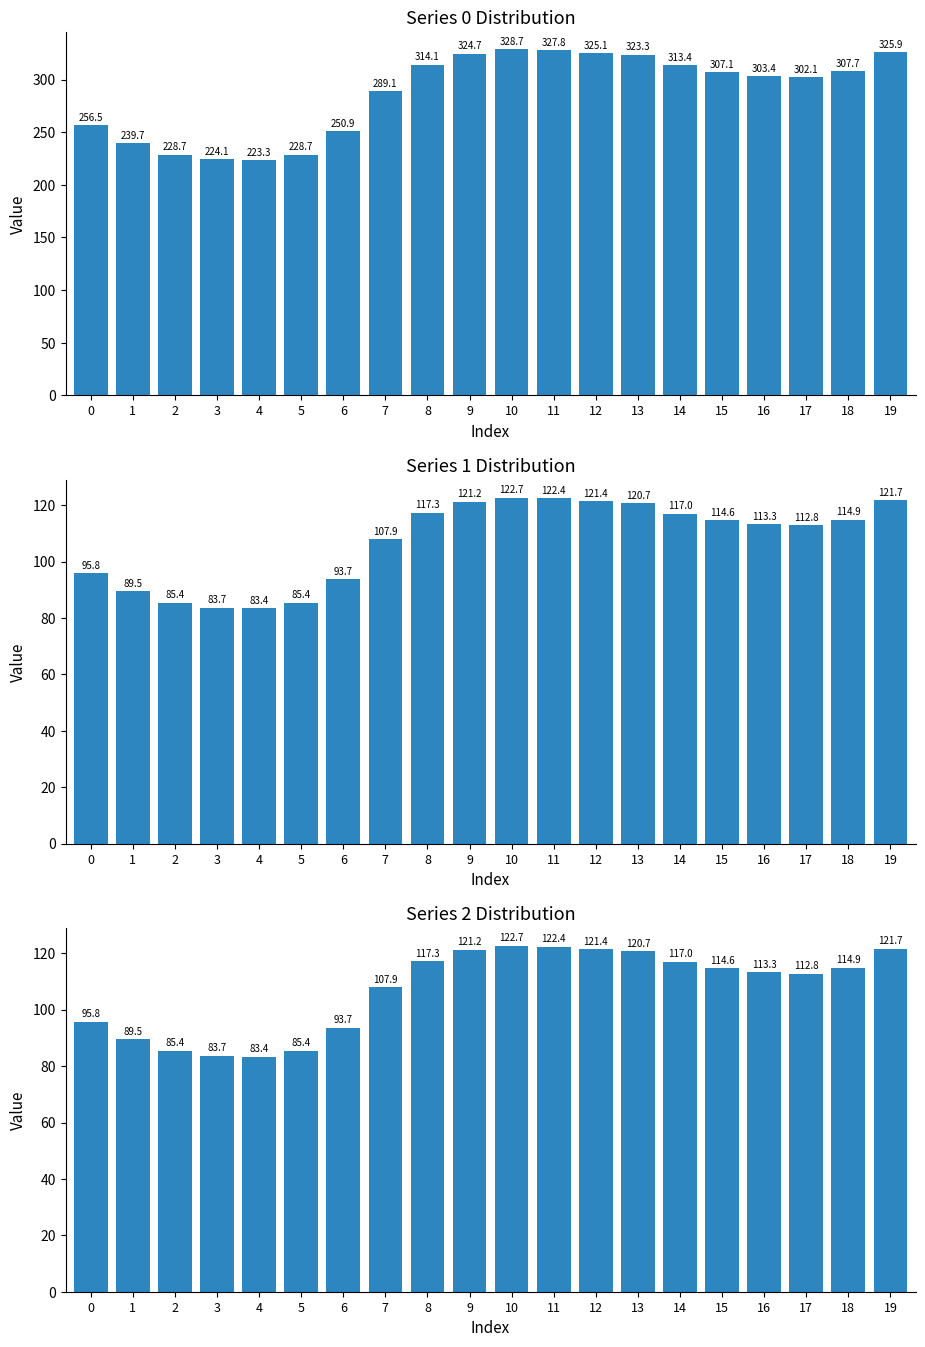

Rank the categories by 1 value from lowest to highest.

4, 3, 5, 2, 1, 6, 0, 7, 17, 16, 15, 18, 14, 8, 13, 9, 12, 19, 11, 10